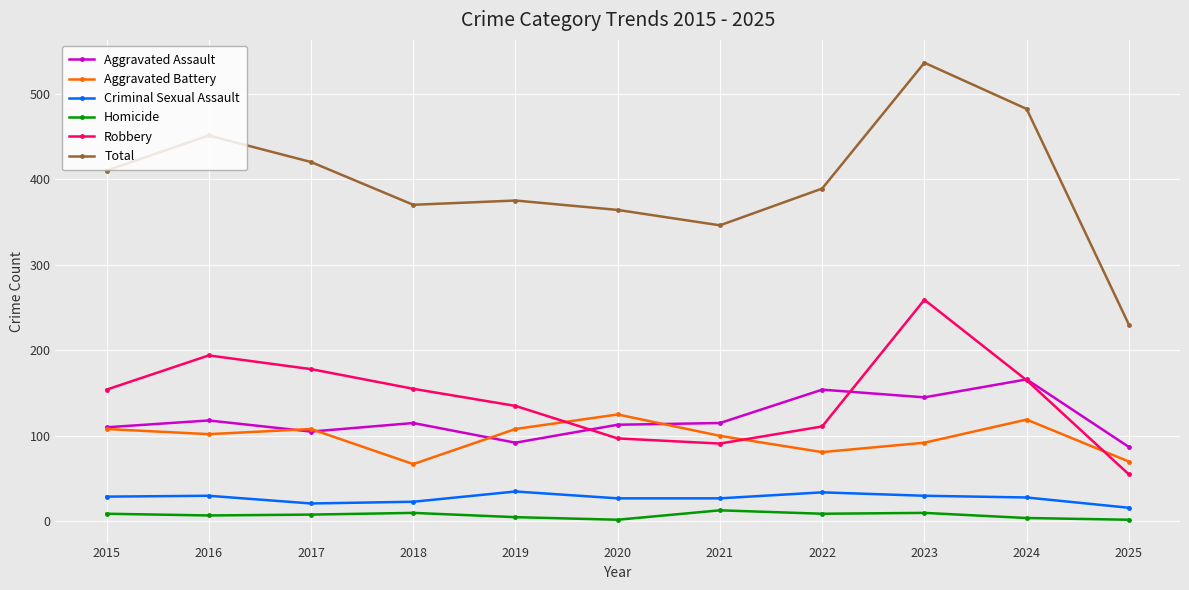

Is it true that Aggravated Battery equals 102 at 2016?

True